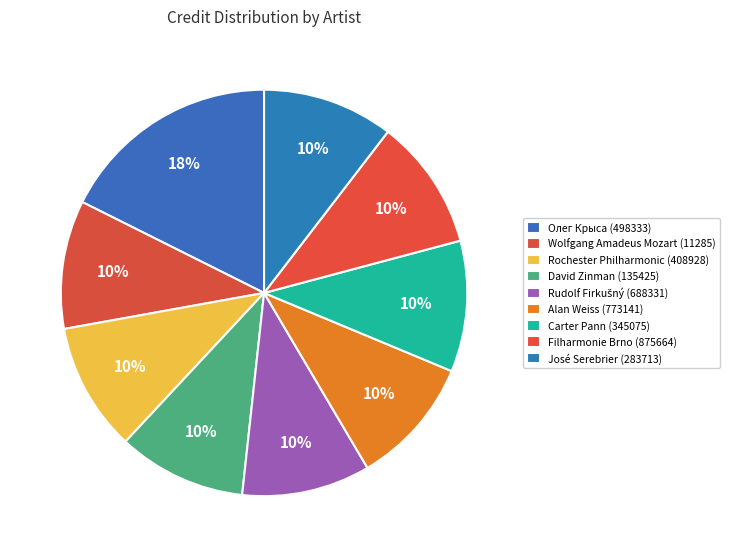

Which category has the biggest portion of the pie?

Олег Крыса (498333)